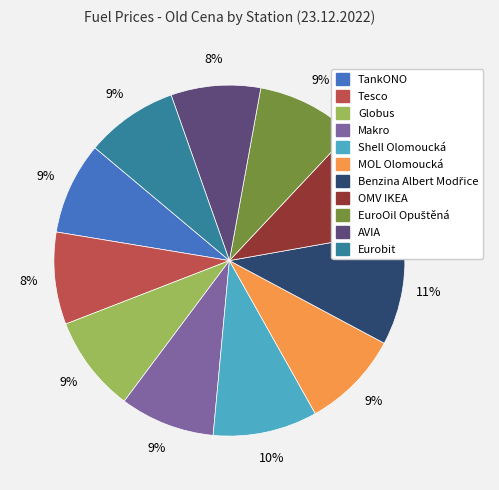

True or false: Tesco accounts for 8% of the total.

True